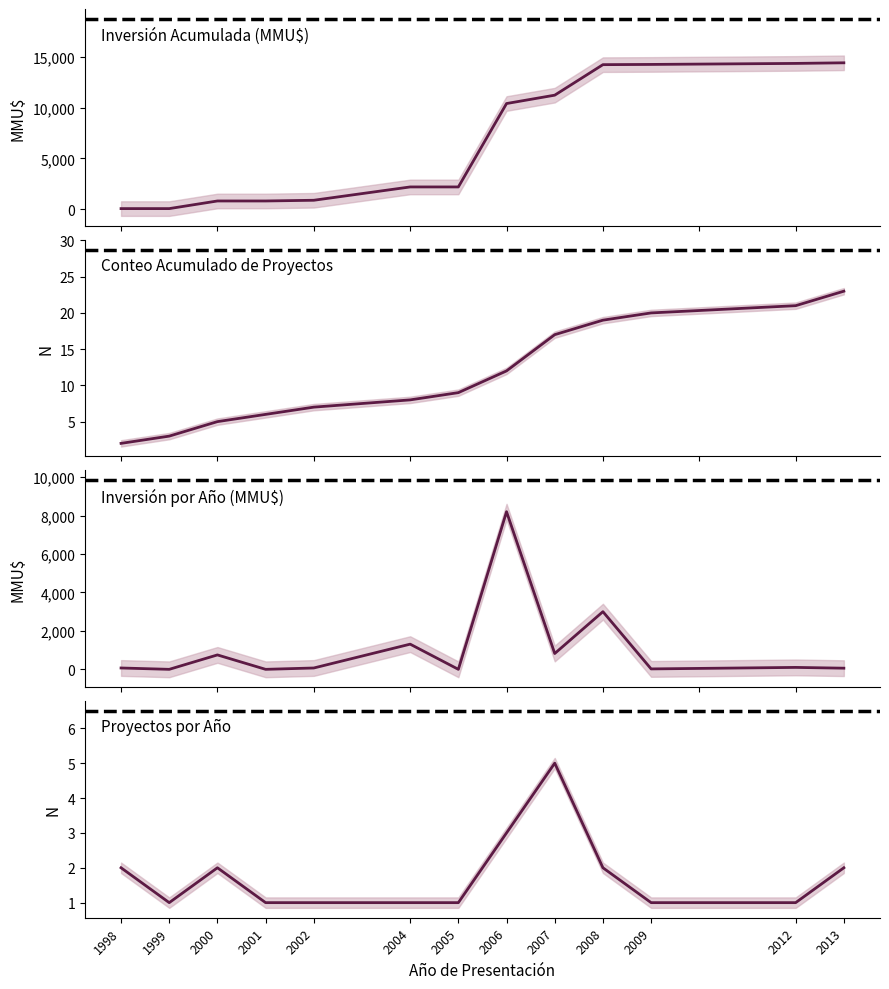

True or false: the data has more than 1 interior local peaks.

True